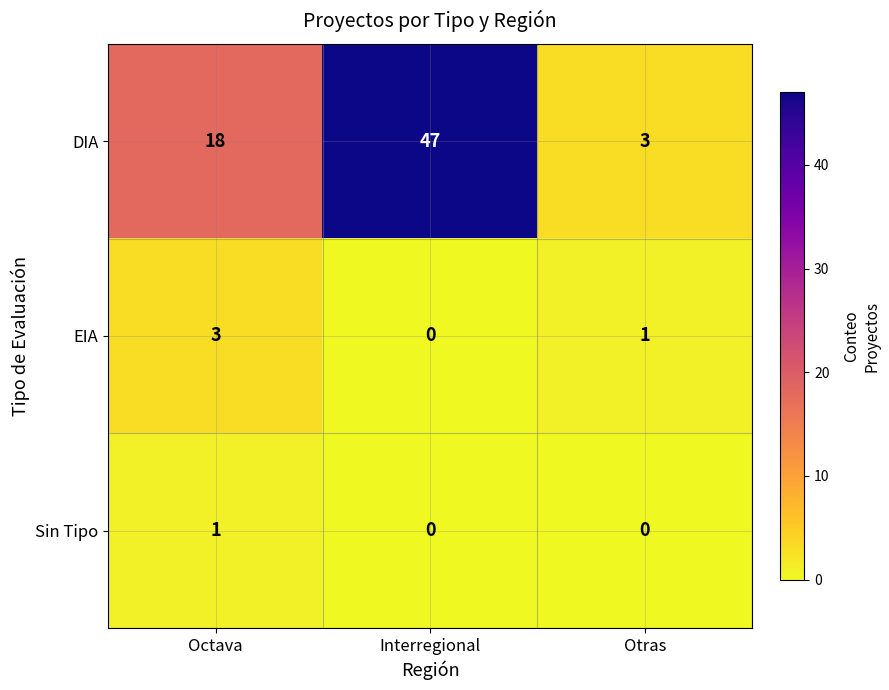

True or false: DIA has a value of 18 at Octava.

True